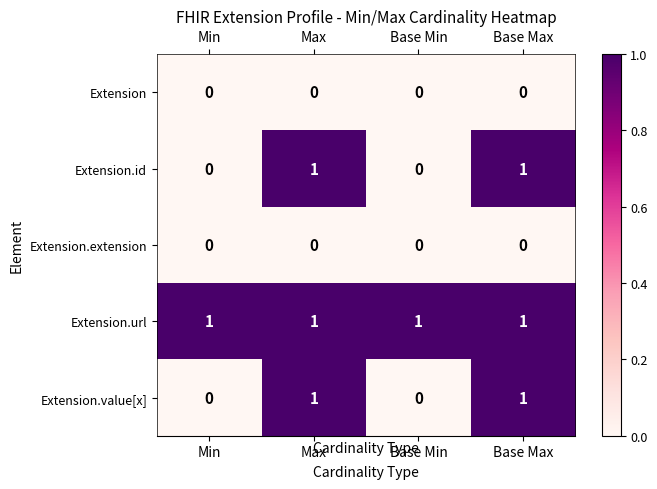

Count the Extension.value[x] values in the range 0 to 1.

4